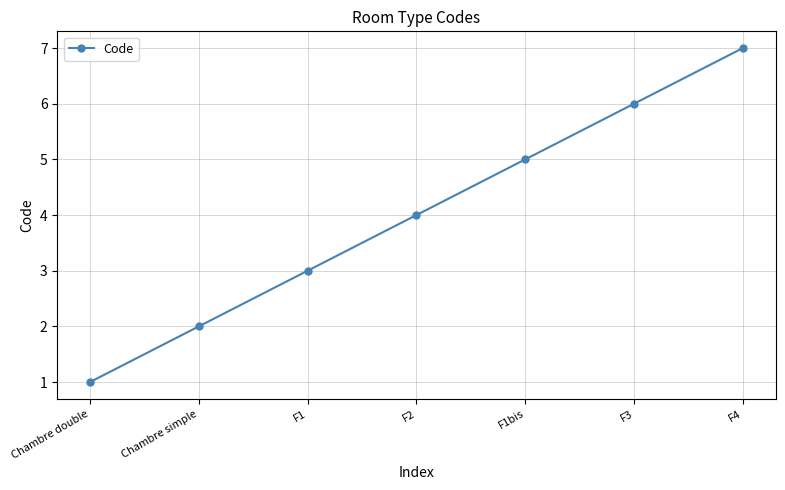

Between Chambre simple and Chambre double, which is larger?

Chambre simple